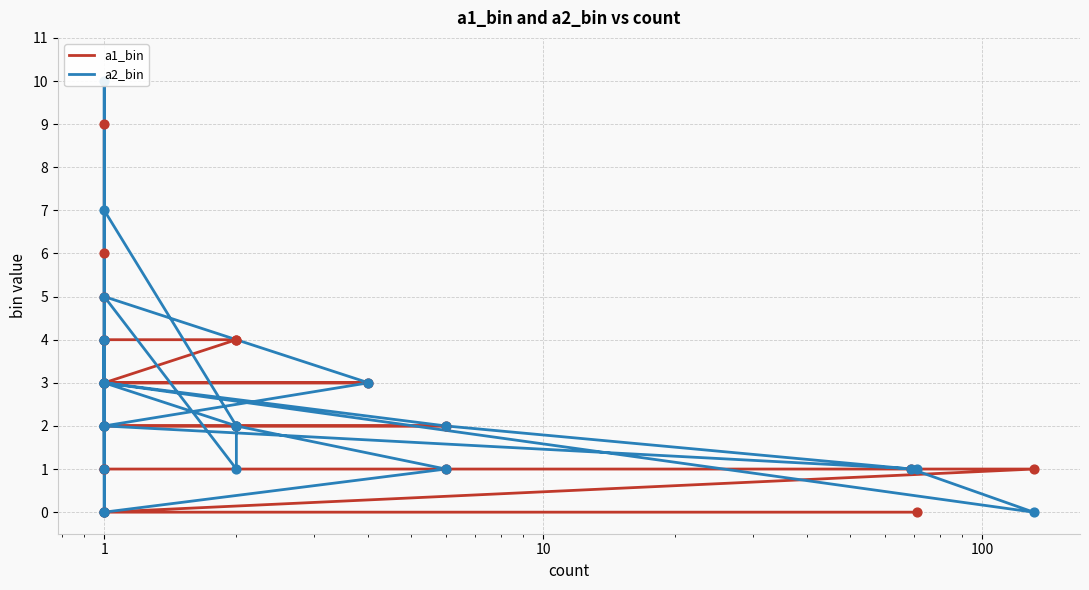

Which series contains the lowest Y value?

a1_bin